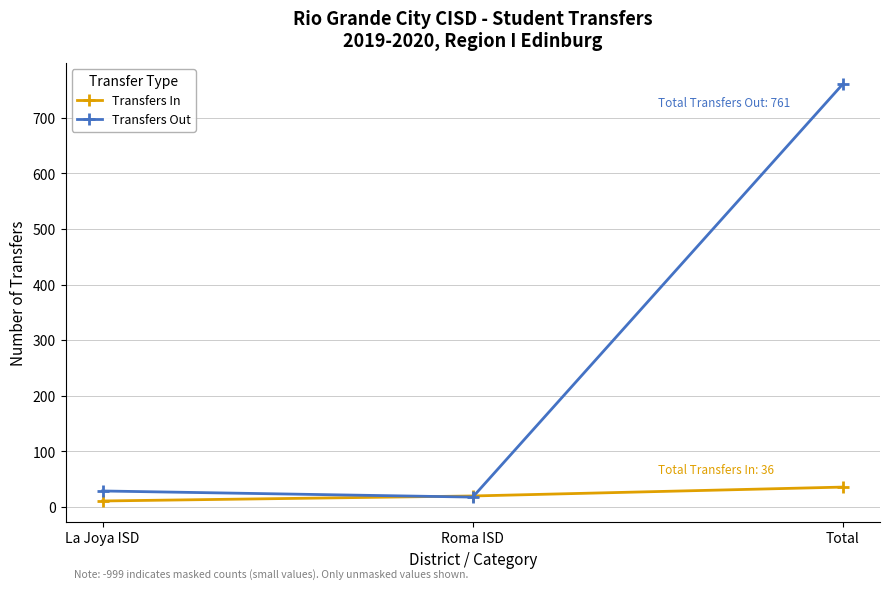

List the labels in order of Transfers In value, largest first.

Total, Roma ISD, La Joya ISD